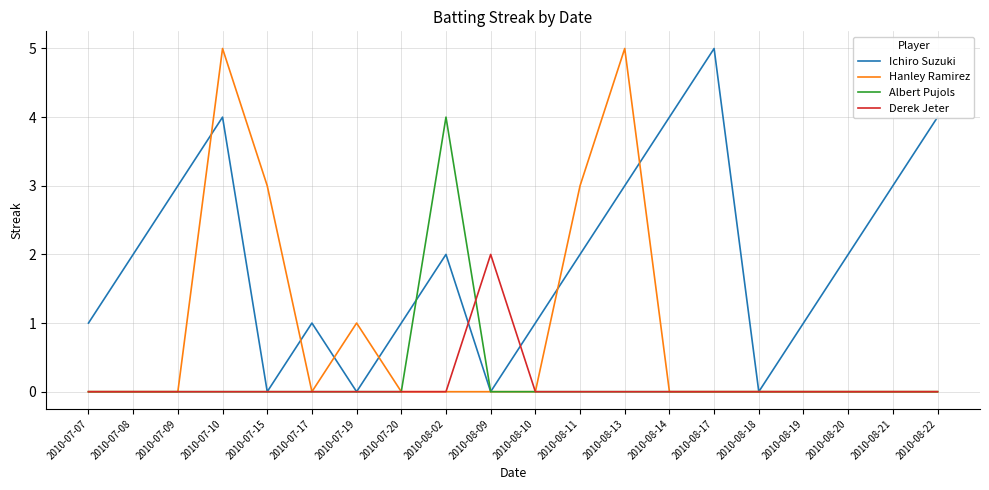

Is the value of Ichiro Suzuki at 2010-07-07 greater than the value of Derek Jeter at 2010-08-20?

Yes